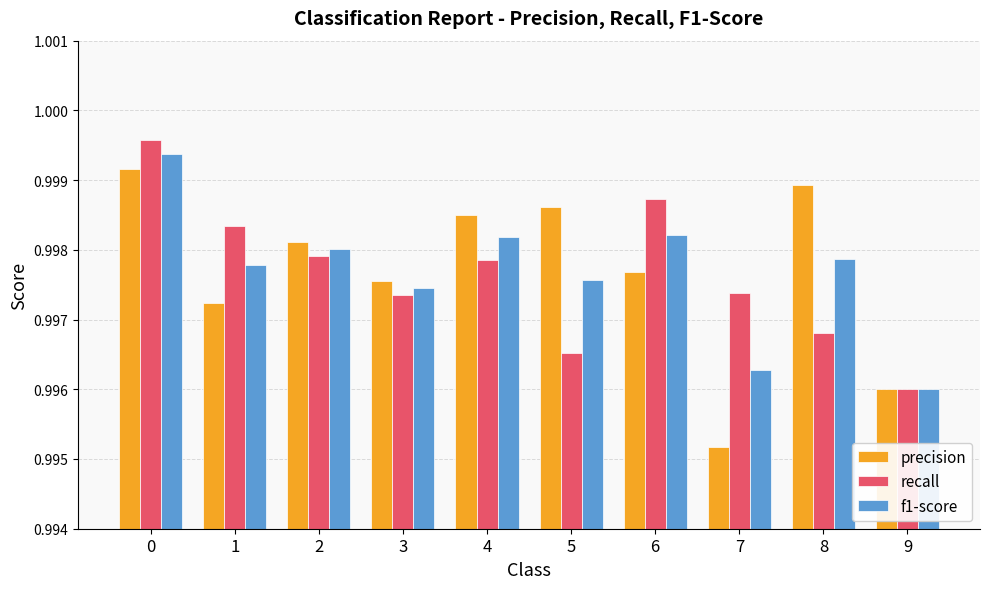

Which label corresponds to the smallest value in the chart?

7